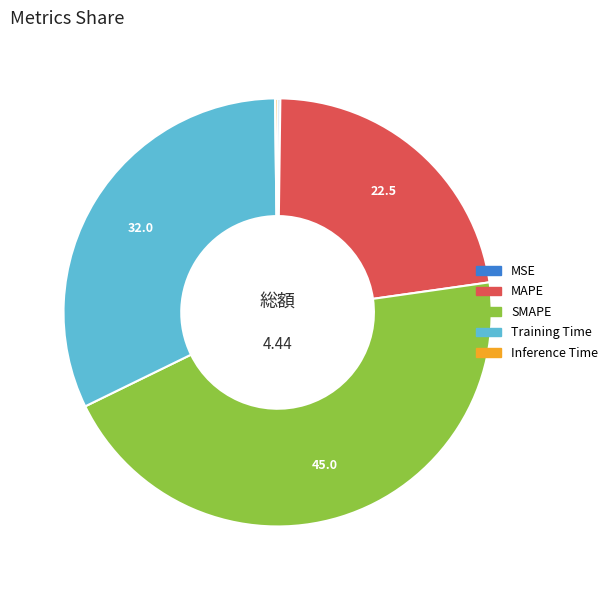

Which category has the biggest portion of the pie?

SMAPE